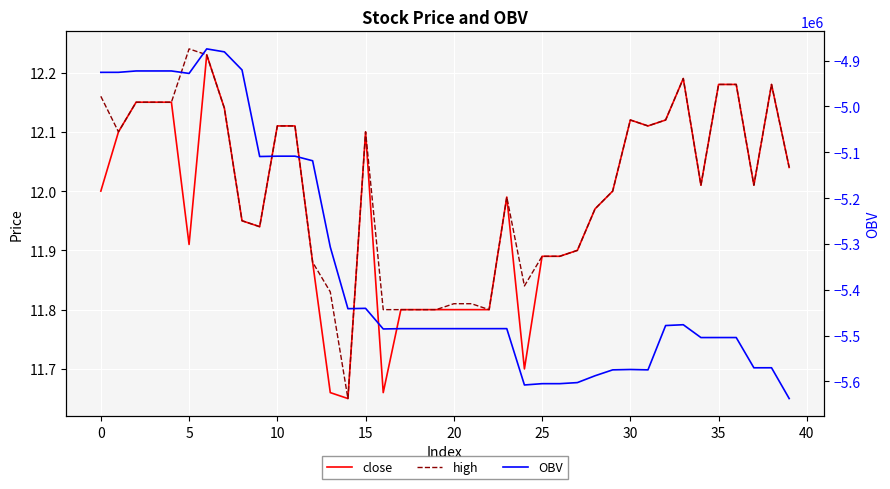

How many lines are shown in the chart?

3